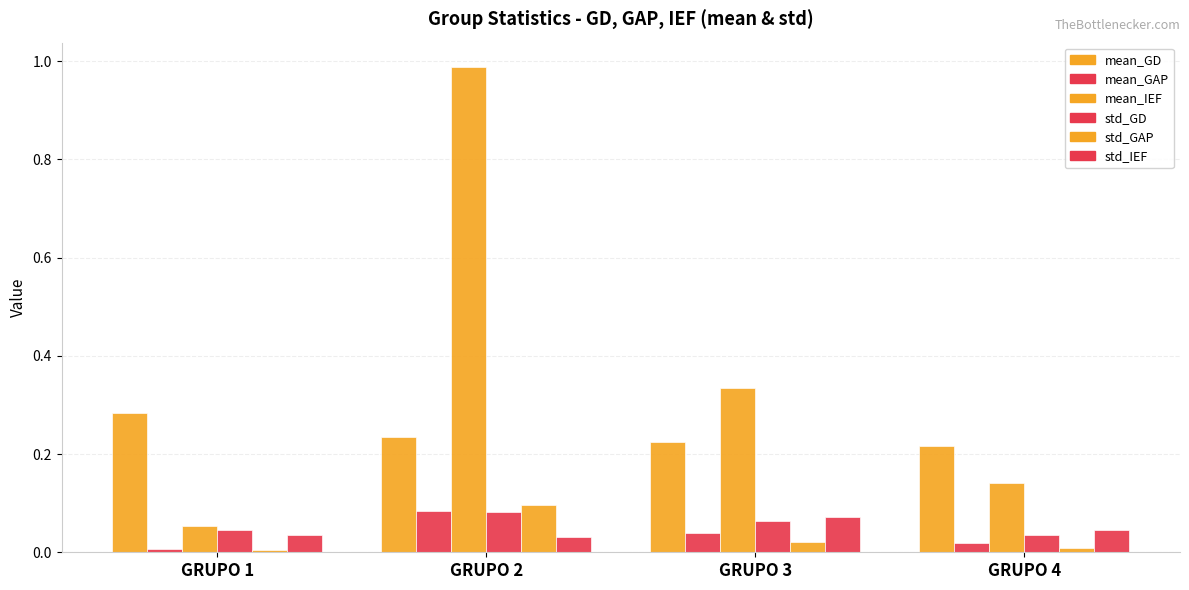

Does the chart contain any negative values?

No